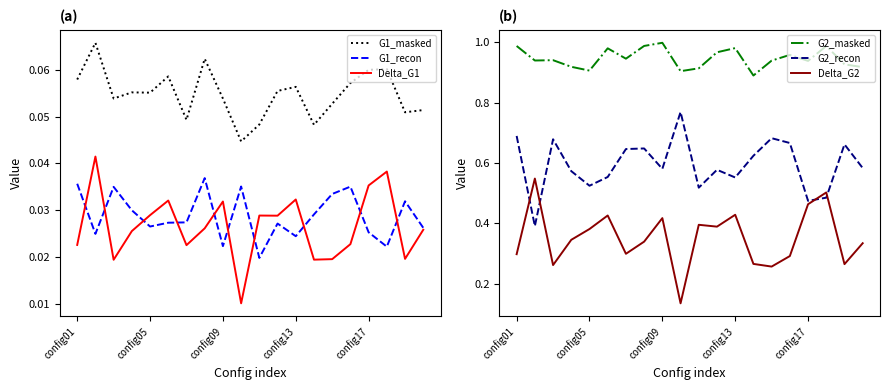

Is it true that G2_recon equals 0.2 at config01?

False